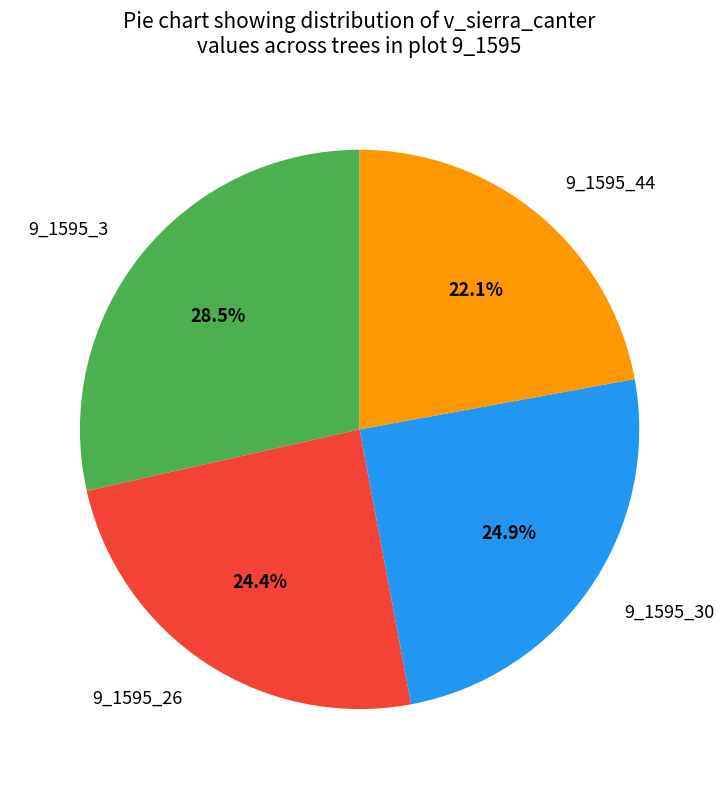

How many segments does this pie chart have?

4